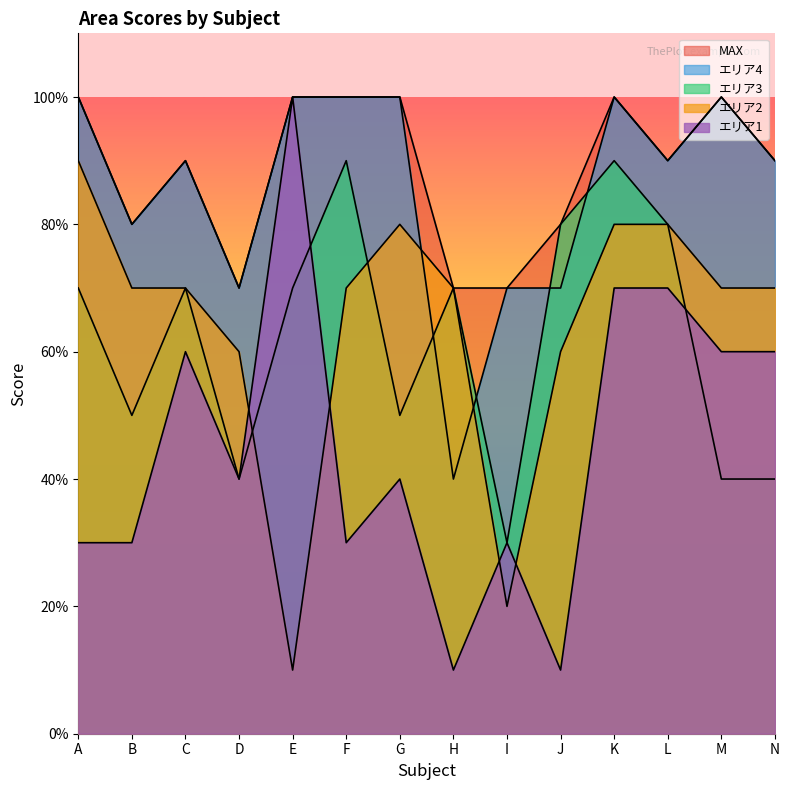

True or false: エリア4 has more than 2 interior local peaks.

True